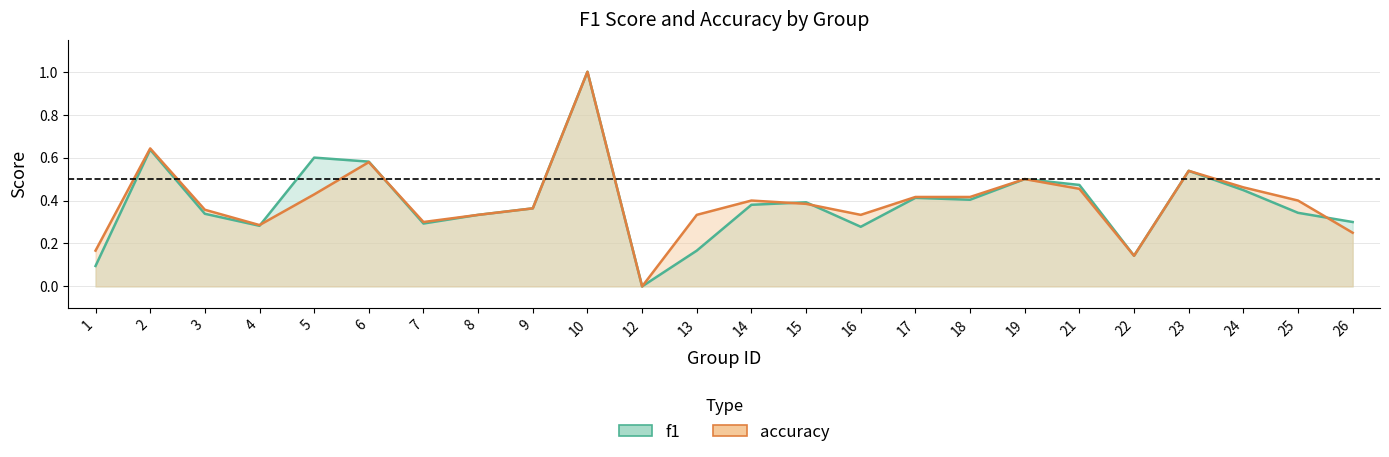

How many lines are shown in the chart?

2